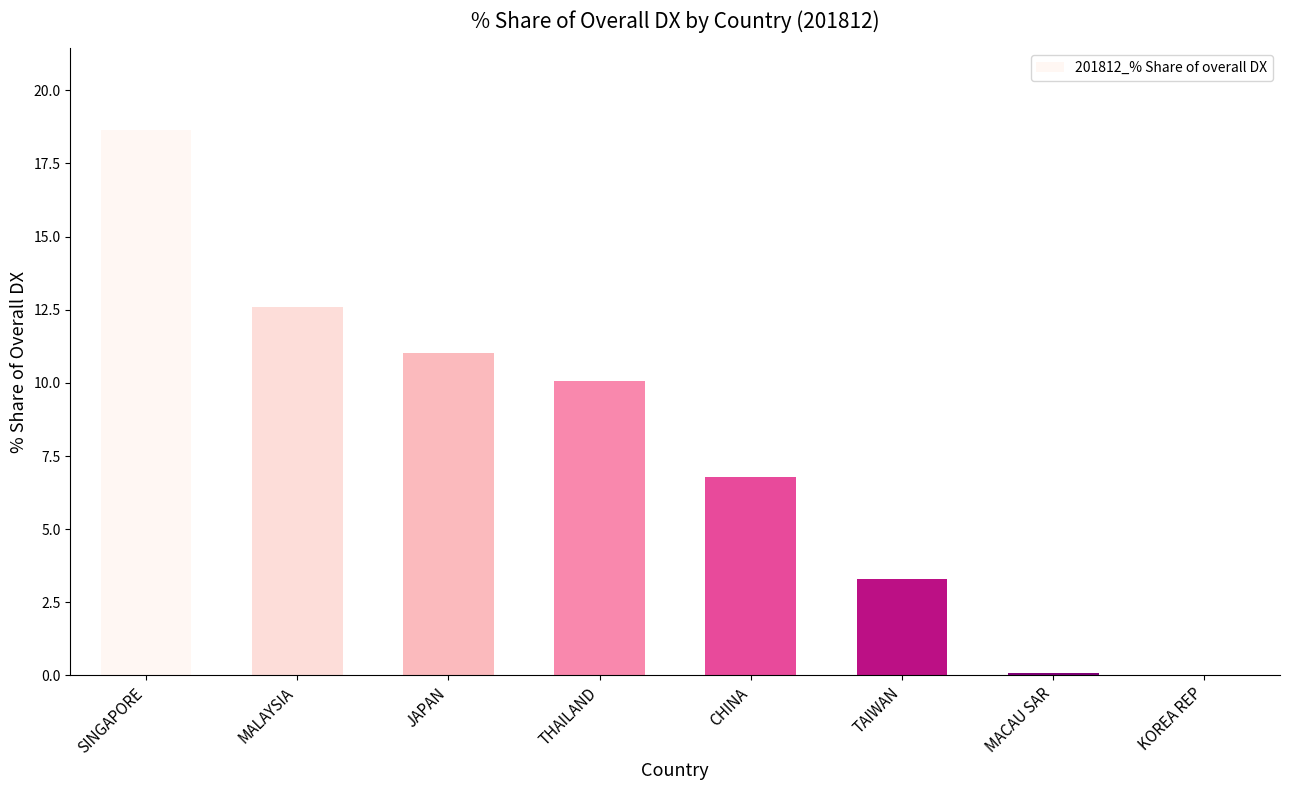

What is the difference between the values at JAPAN and CHINA?

4.2